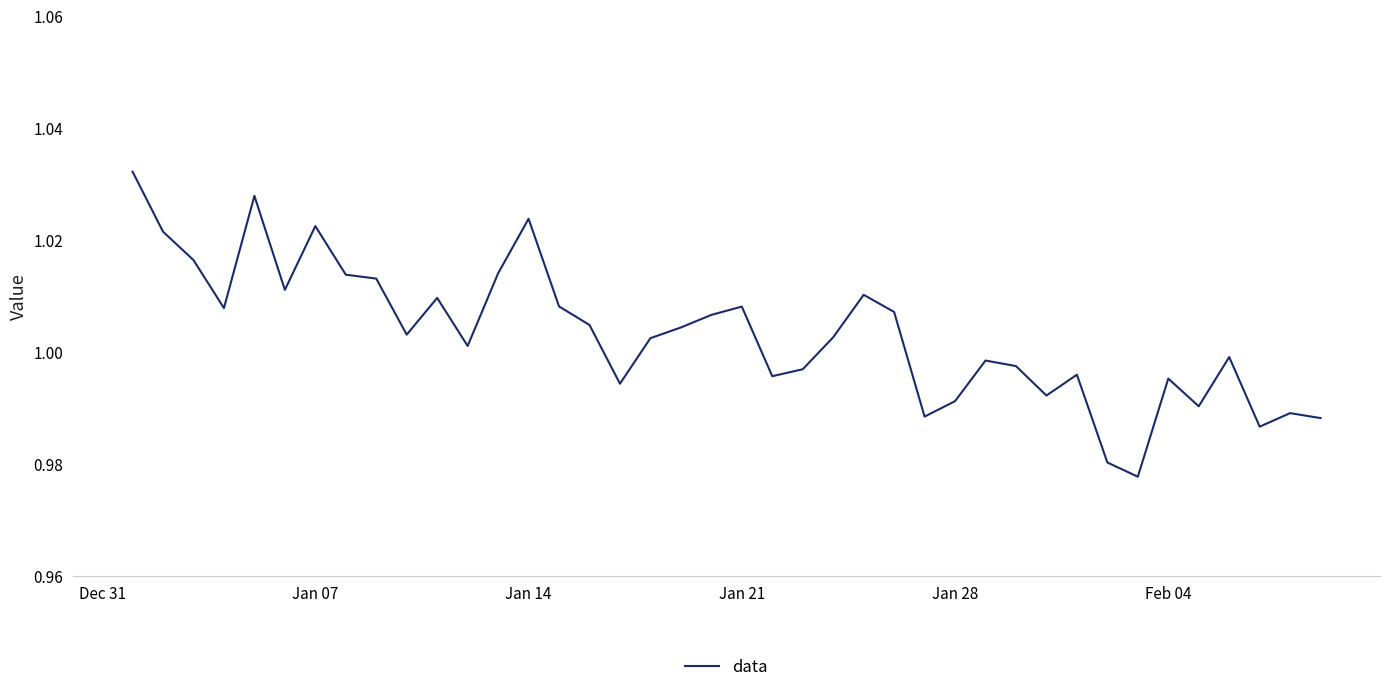

Is this an area chart (filled region under the line)?

No